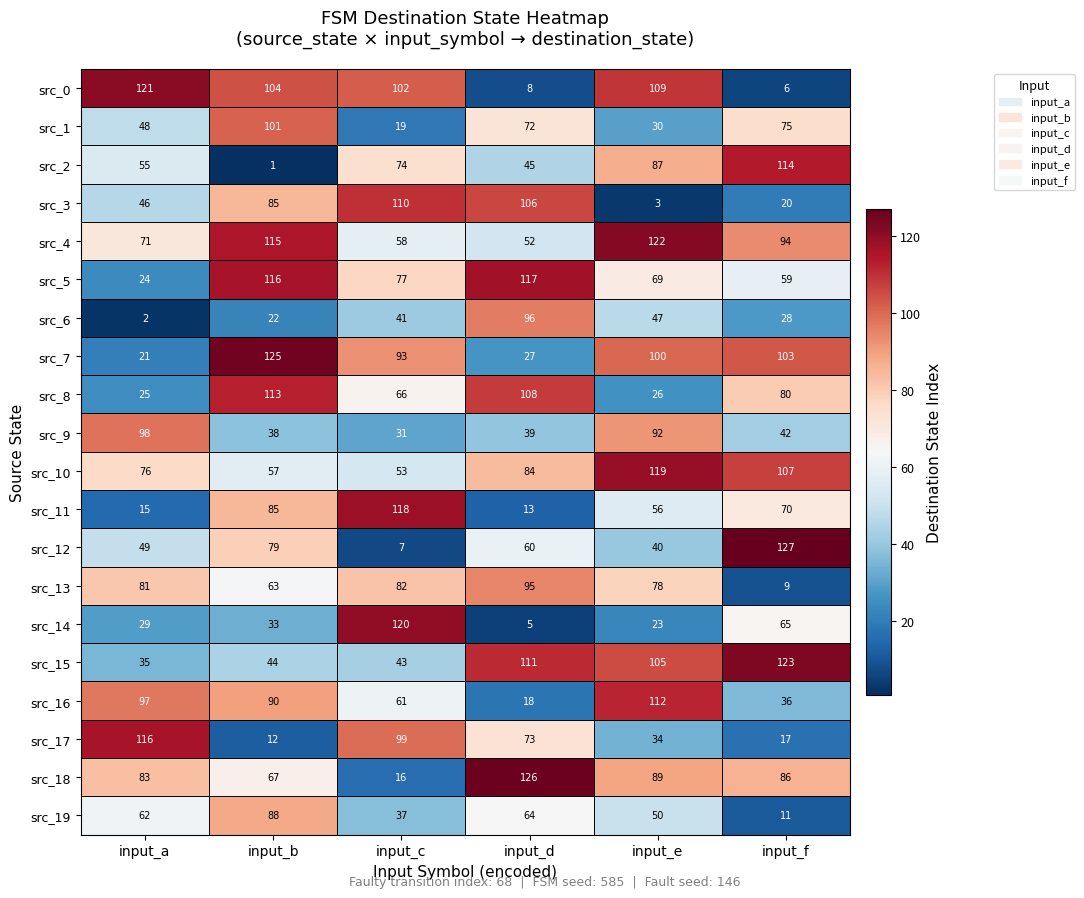

At which category is the sum across all series the highest?

input_b